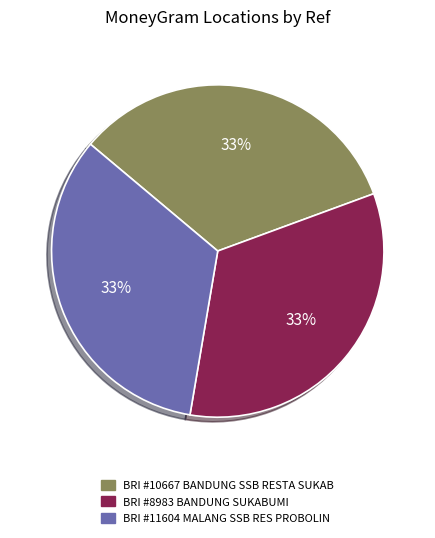

To the nearest percent, what is the average slice percentage?

33%